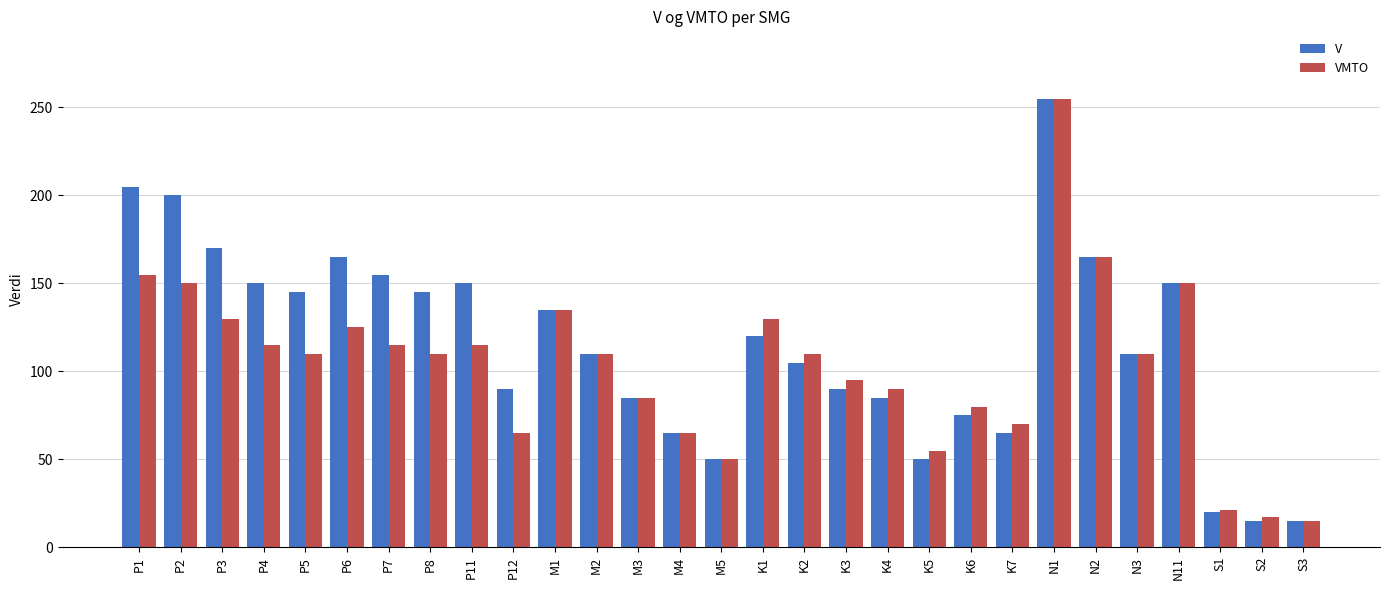

Which series has the largest total across all categories?

V